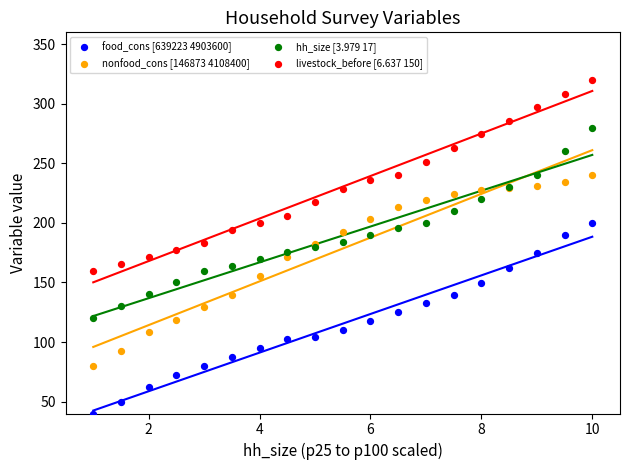

Which series contains the lowest Y value?

food_cons [639223 4903600]